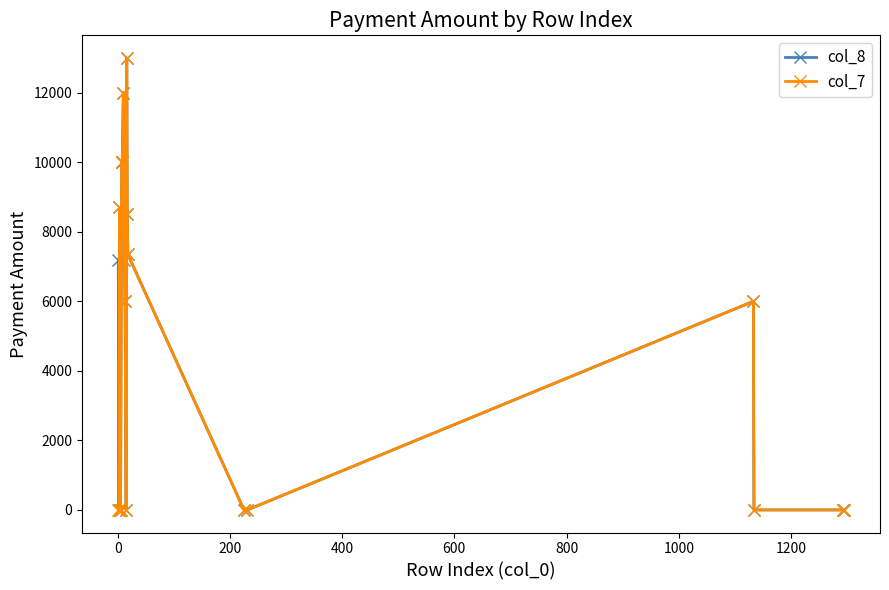

What is the greatest value displayed?

13000